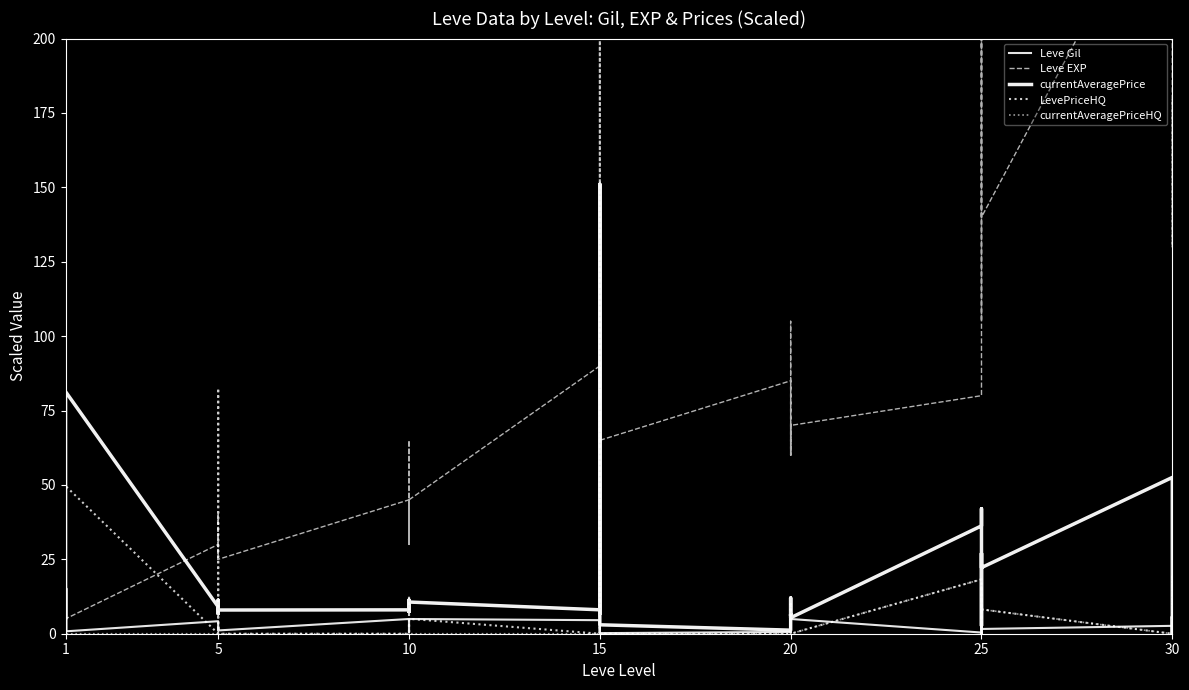

What is the value of the Leve Gil point at the 18th from the left?

5.0